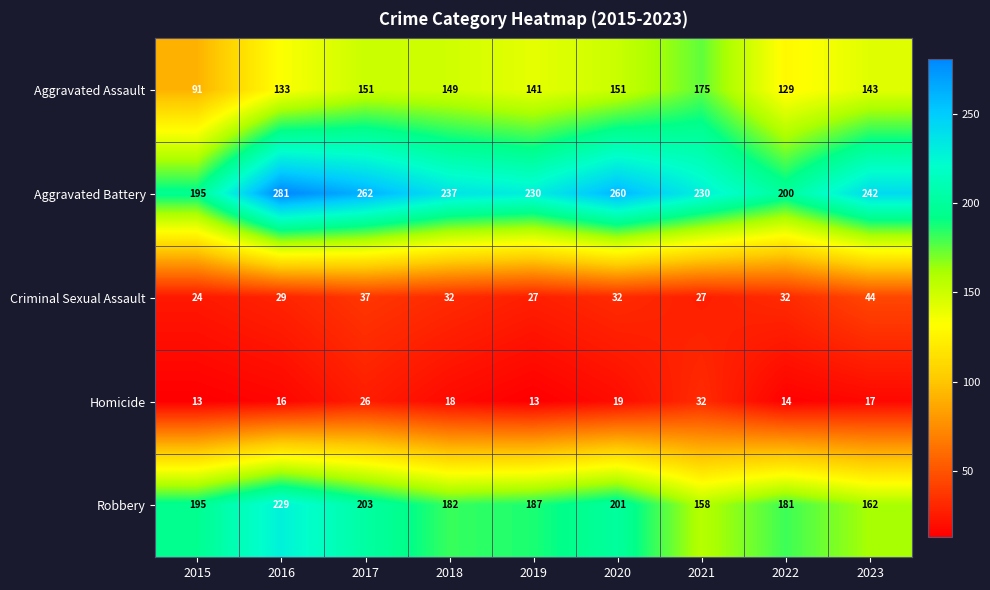

What is the approximate value of Robbery at 2019, to the nearest 10?

190